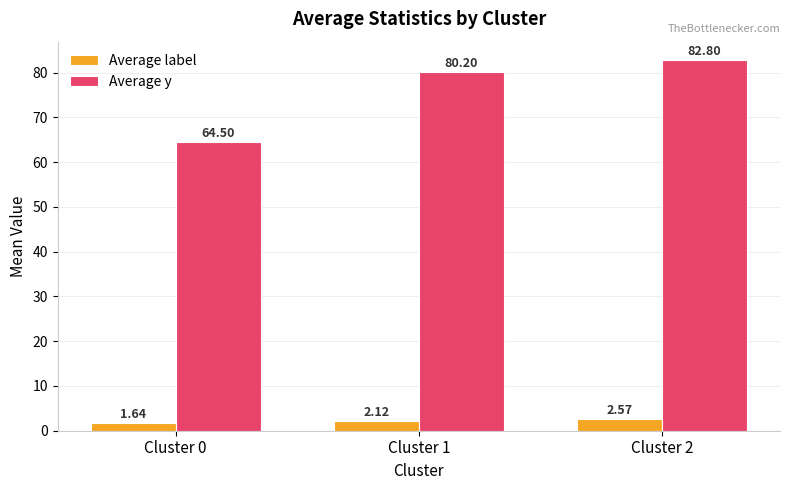

What is the difference between the maximum and minimum values in the Average label series?

0.9